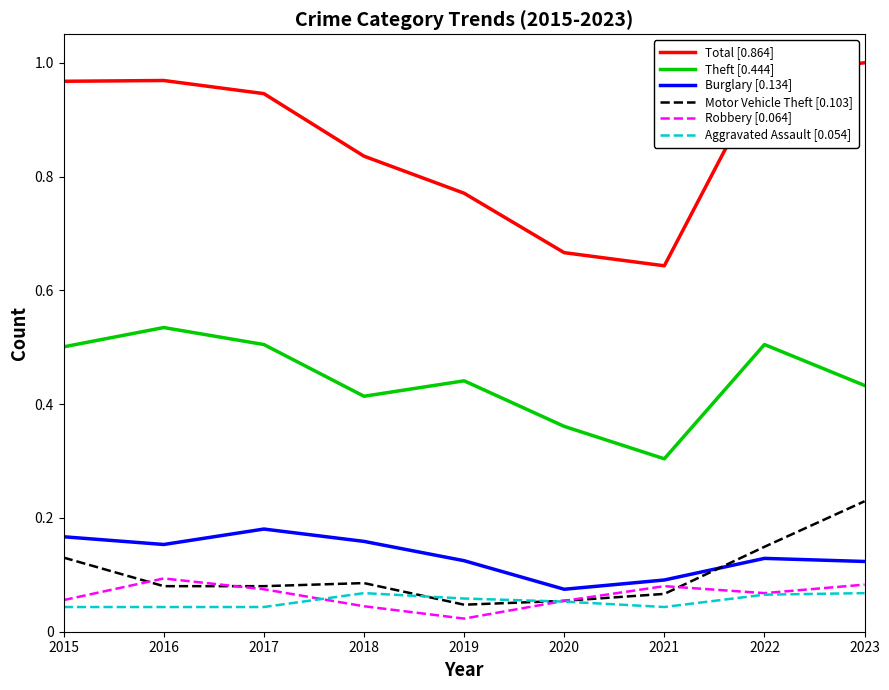

Is the value of Theft [0.444] at 2021 greater than the value of Motor Vehicle Theft [0.103] at 2018?

Yes